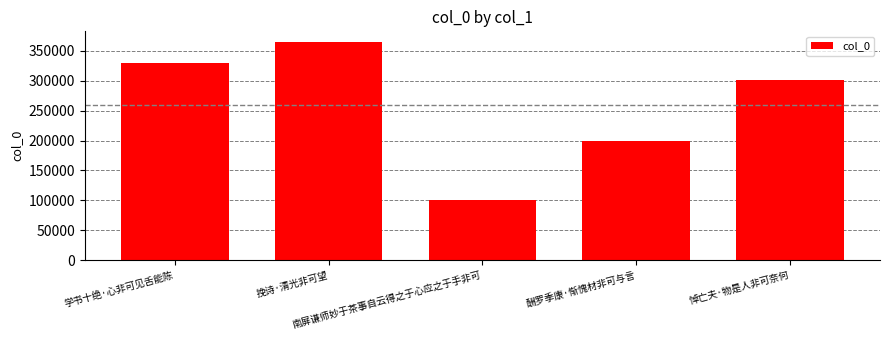

What is the difference between the maximum and second lowest values?

165715